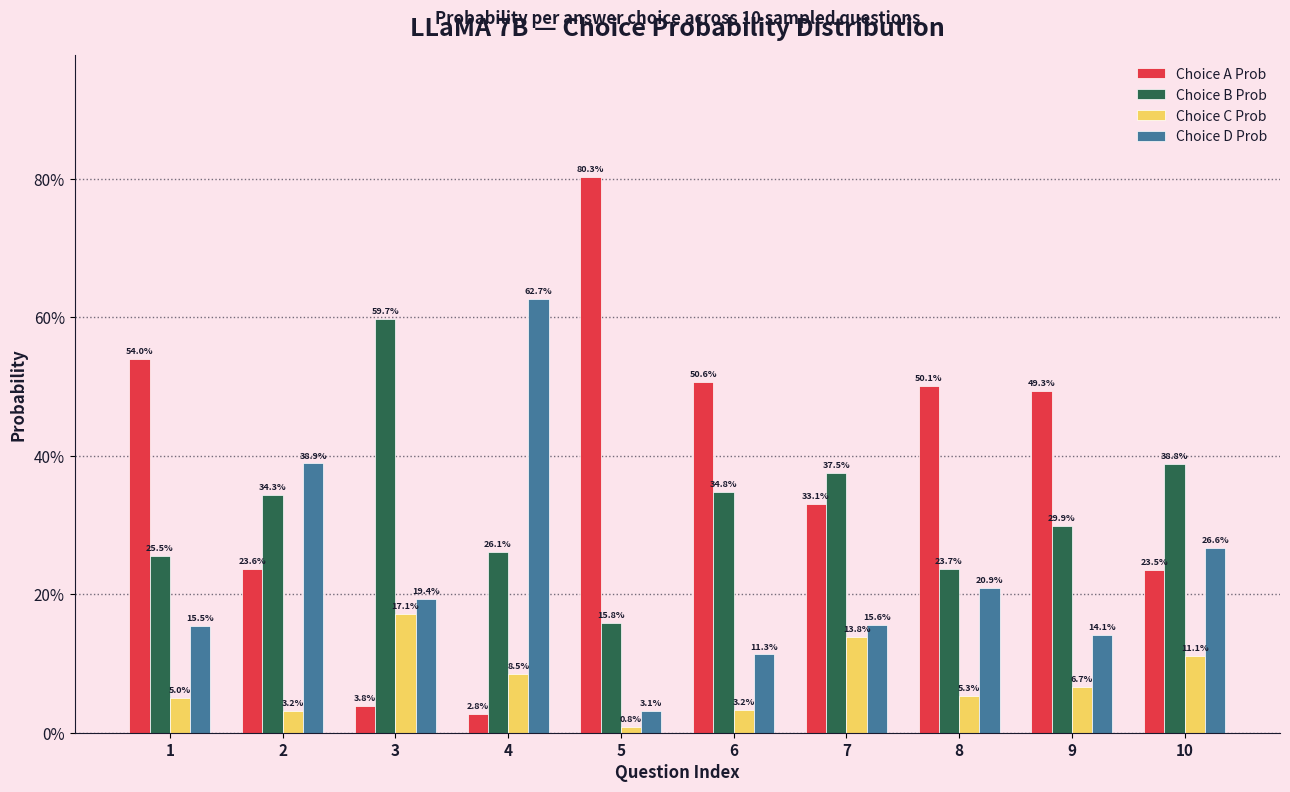

What is the total value across all series at 6?

1.0